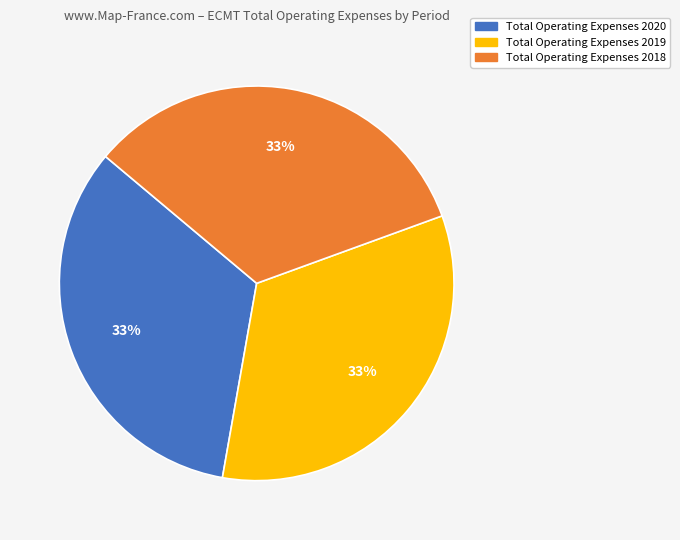

How many slices are in this pie chart?

3